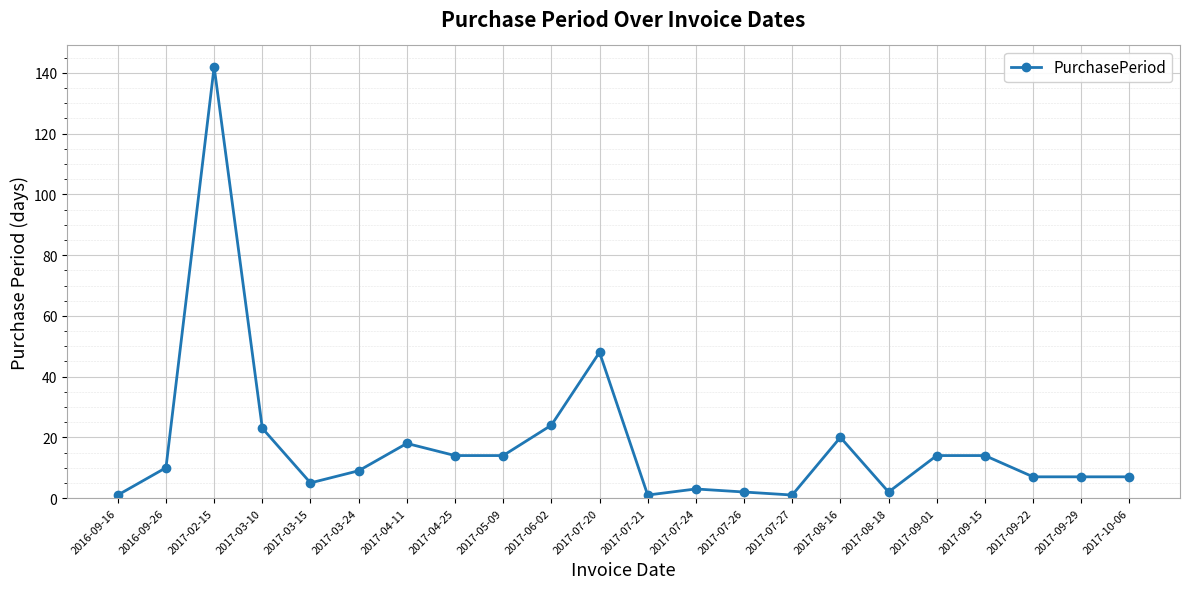

Which category has the highest value across all series?

2017-02-15